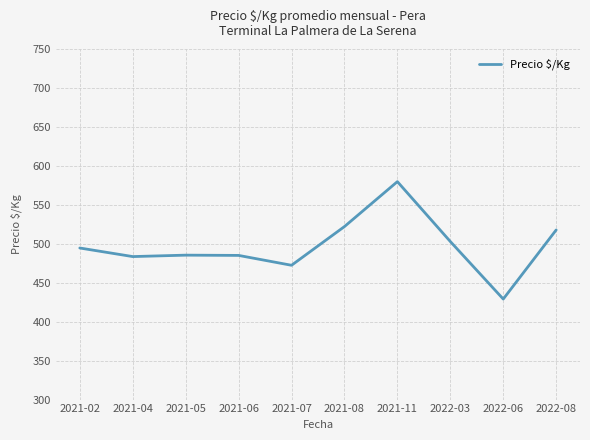

Does the chart have visible grid lines?

Yes